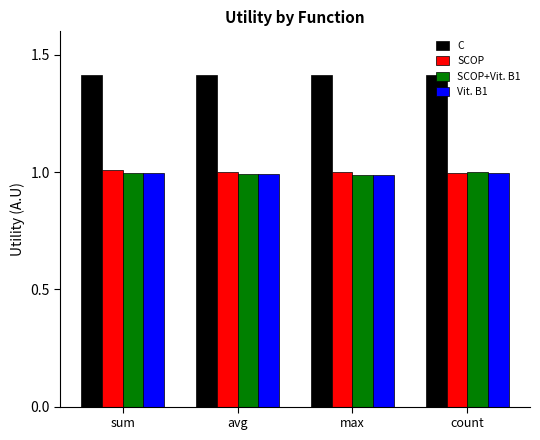

Read the Vit. B1 value at sum.

1.0